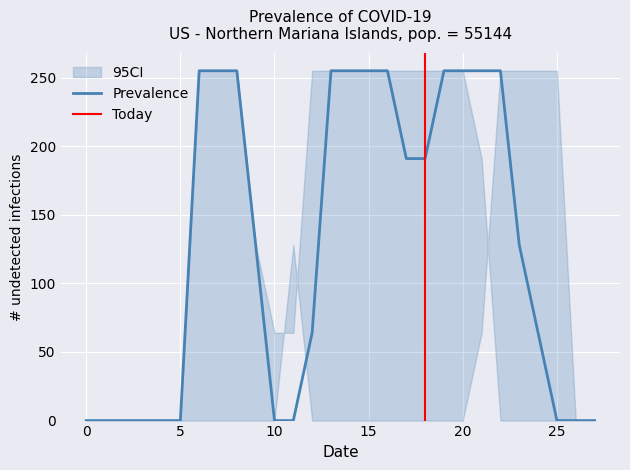

The value of Prevalence at 20 is 255. True or false?

True